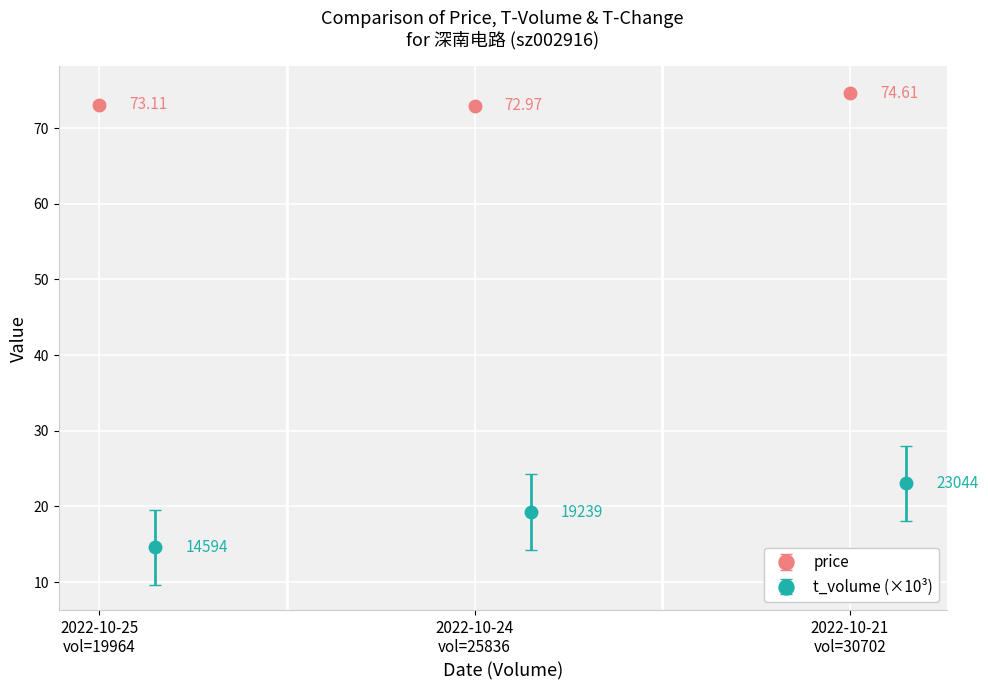

Which series has the largest range (max minus min)?

t_volume